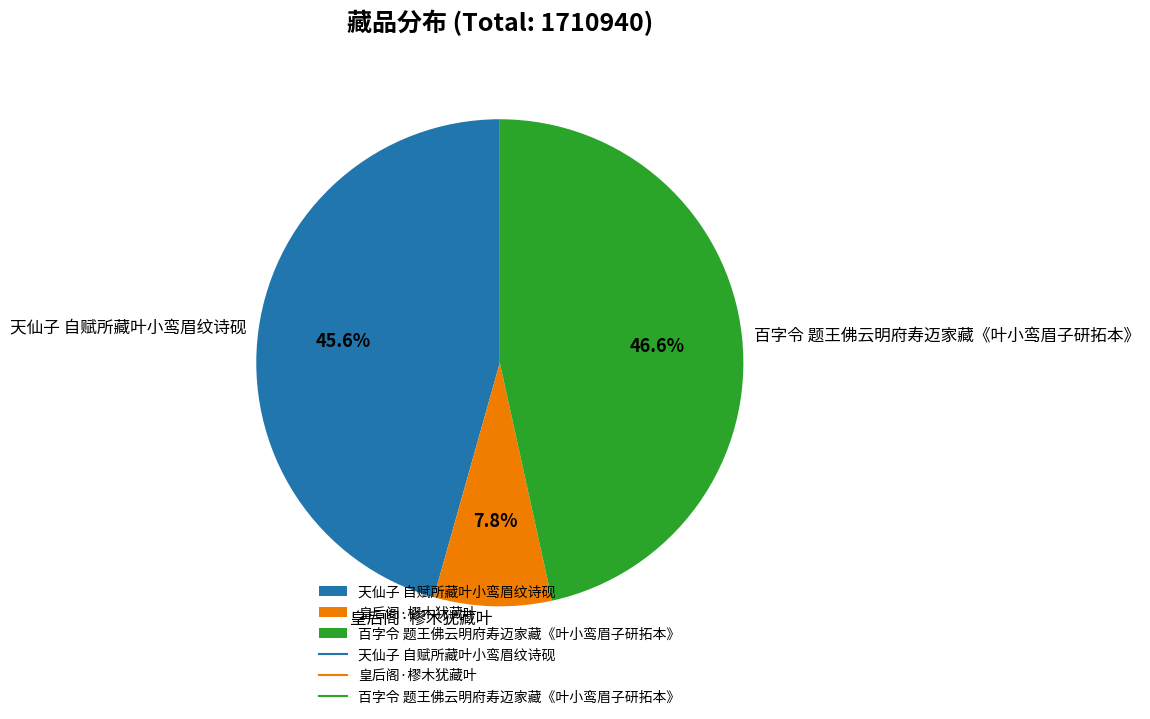

Rank the categories by value from highest to lowest.

百字令 题王佛云明府寿迈家藏《叶小鸾眉子研拓本》, 天仙子 自赋所藏叶小鸾眉纹诗砚, 皇后阁·樛木犹藏叶